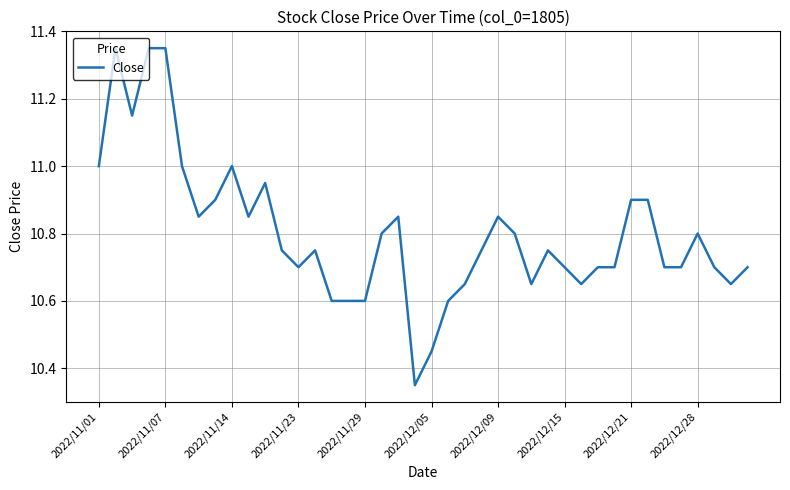

How many lines are shown in the chart?

1